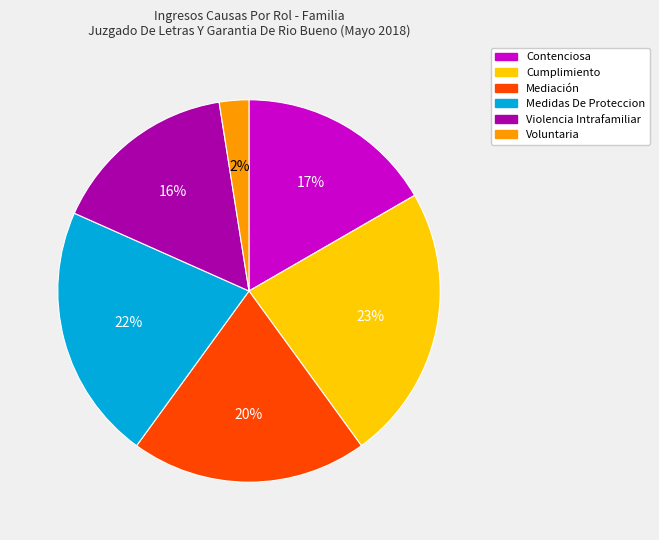

How many segments does this pie chart have?

6